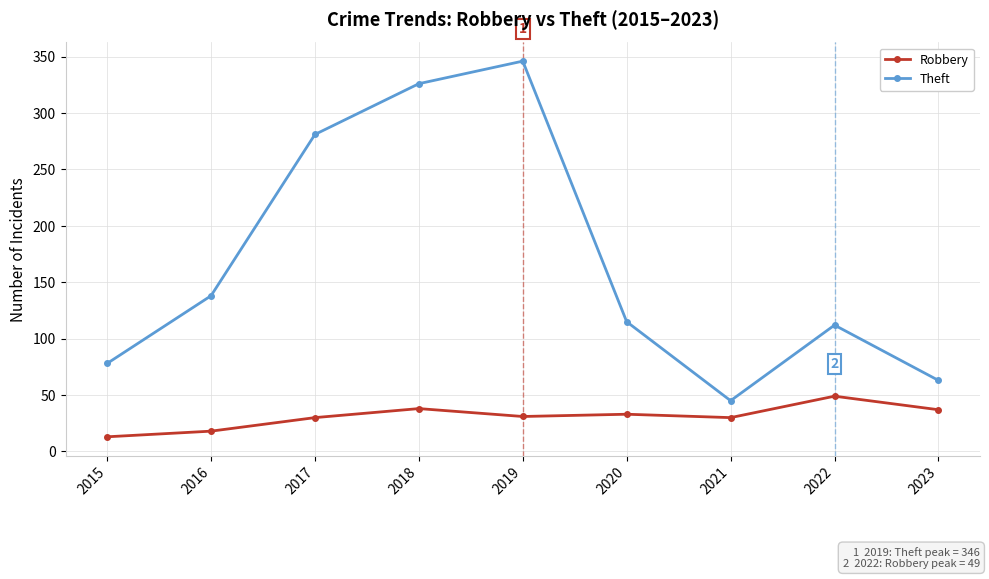

At which category does the chart reach its peak across all series?

2019